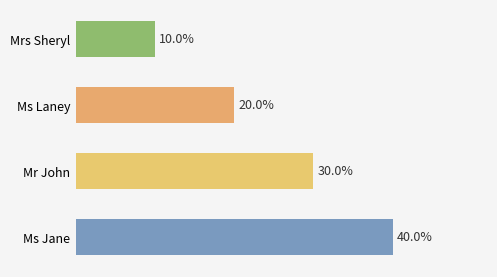

Which has a higher value, Ms Jane or Ms Laney?

Ms Jane